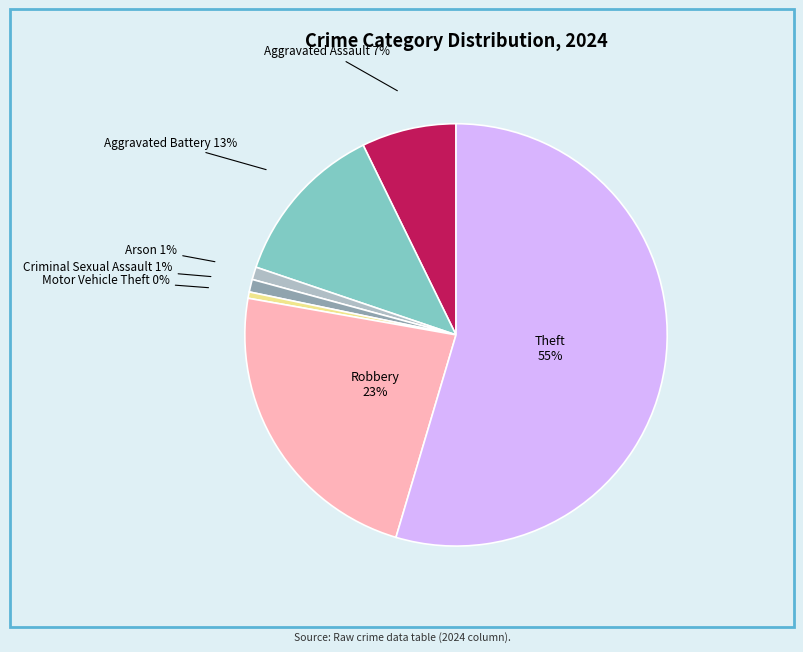

To the nearest percent, what is the average slice percentage?

14%